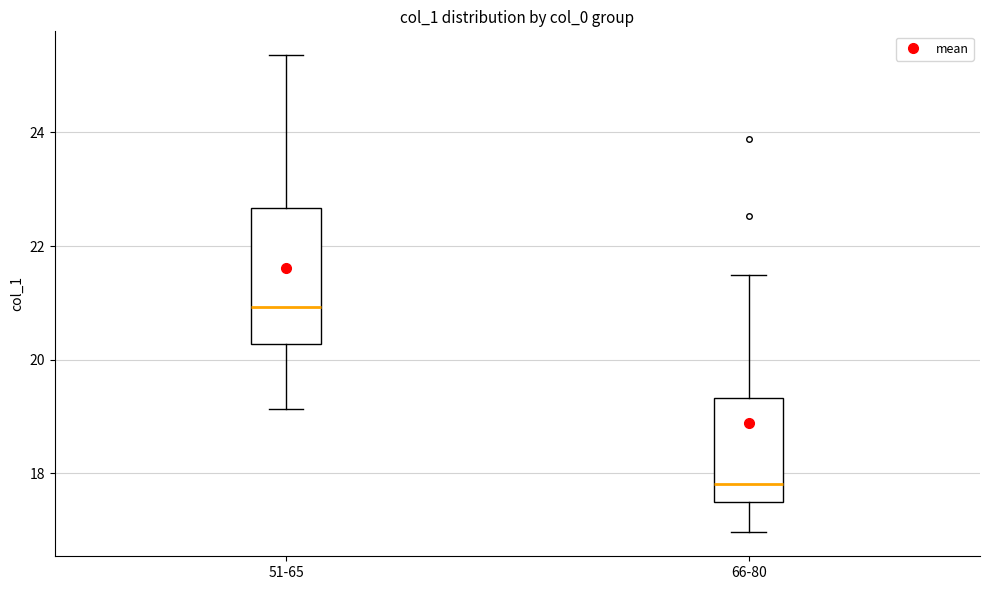

Reading left to right, read every box against the y-axis: the position of its median line, the range the box covers, and the ends of its whiskers. The values are not printed on the chart, so give them approximately, as read against the axis.

51-65: median 21.0, box 20.2 to 22.6, whiskers 19.2 to 25.4
66-80: median 17.8, box 17.4 to 19.4, whiskers 17.0 to 21.4